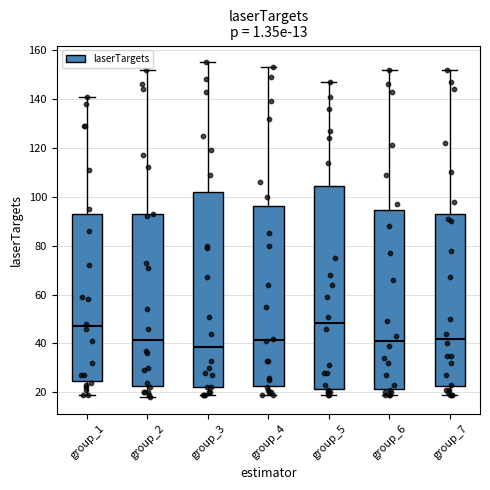

Reading left to right, read every box against the y-axis: the position of its median line, the range the box covers, and the ends of its whiskers. The values are not printed on the chart, so give them approximately, as read against the axis.

group_1: median 48, box 24 to 92, whiskers 20 to 142
group_2: median 42, box 22 to 92, whiskers 18 to 152
group_3: median 38, box 22 to 102, whiskers 20 to 156
group_4: median 42, box 22 to 96, whiskers 20 to 154
group_5: median 48, box 22 to 104, whiskers 20 to 148
group_6: median 42, box 22 to 94, whiskers 20 to 152
group_7: median 42, box 22 to 92, whiskers 20 to 152